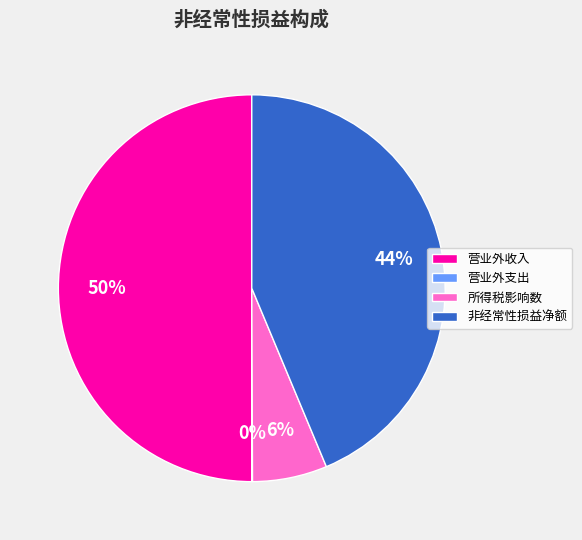

True or false: 所得税影响数 accounts for 6% of the total.

True